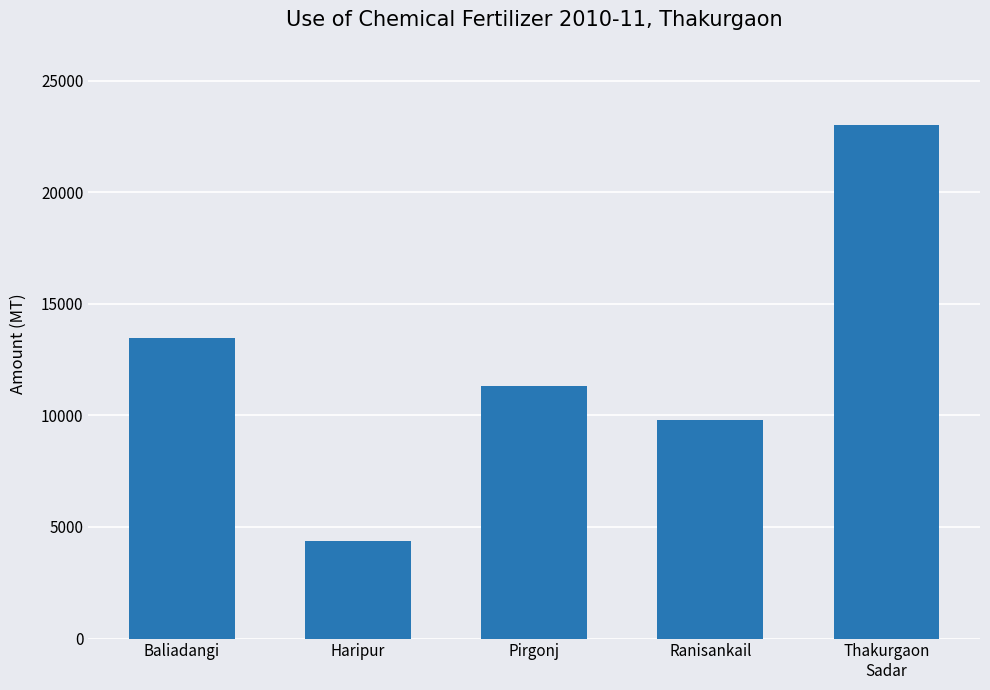

Reading left to right, list all the values displayed in this chart.

Baliadangi=13464	Haripur=4380	Pirgonj=11334	Ranisankail=9775	Thakurgaon
Sadar=22999